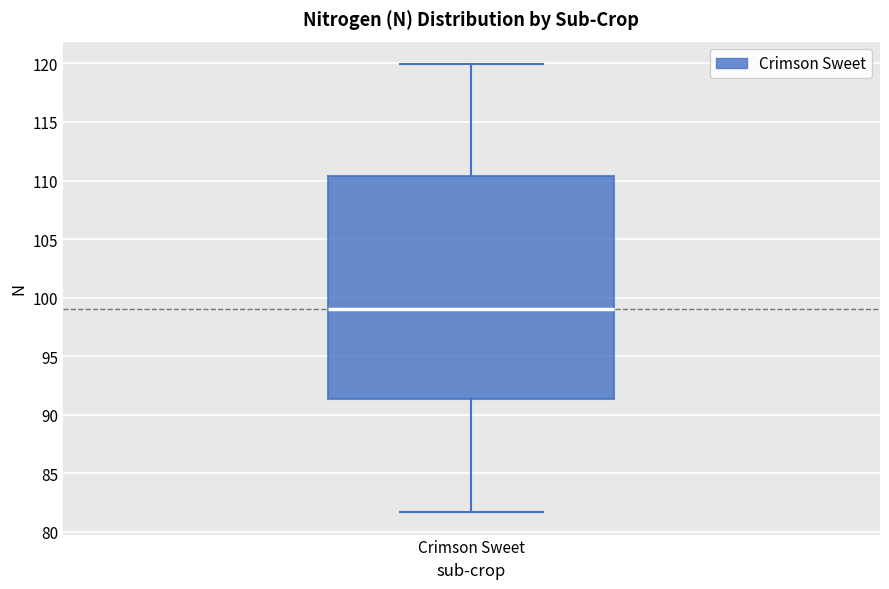

Where does the lower whisker of the box for Crimson Sweet end on the y-axis? The values are not printed on the chart, so give them approximately, as read against the axis.

81.5